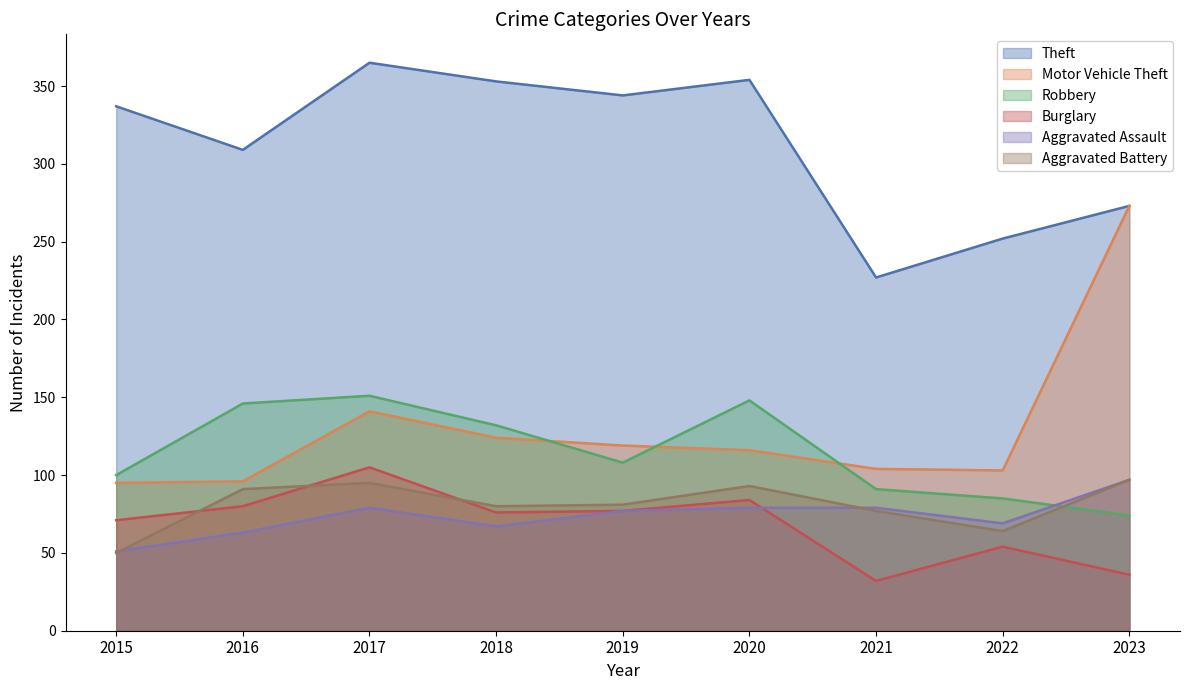

How many intersections are there between Burglary and Aggravated Battery?

3